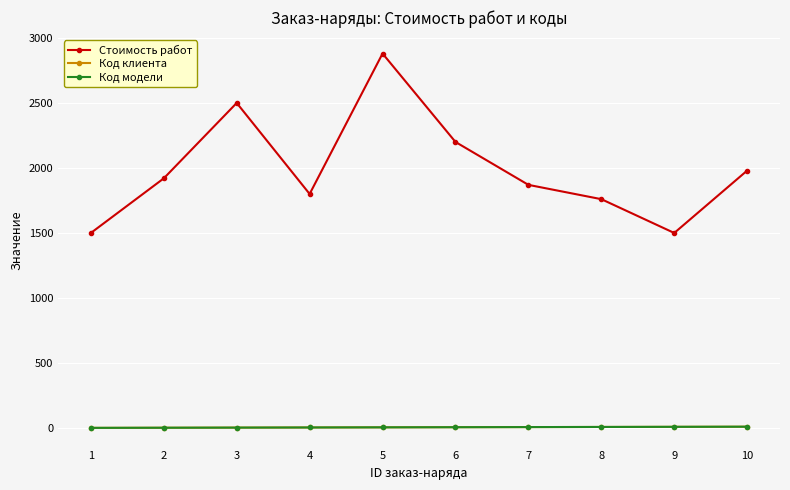

Does the chart have visible grid lines?

Yes